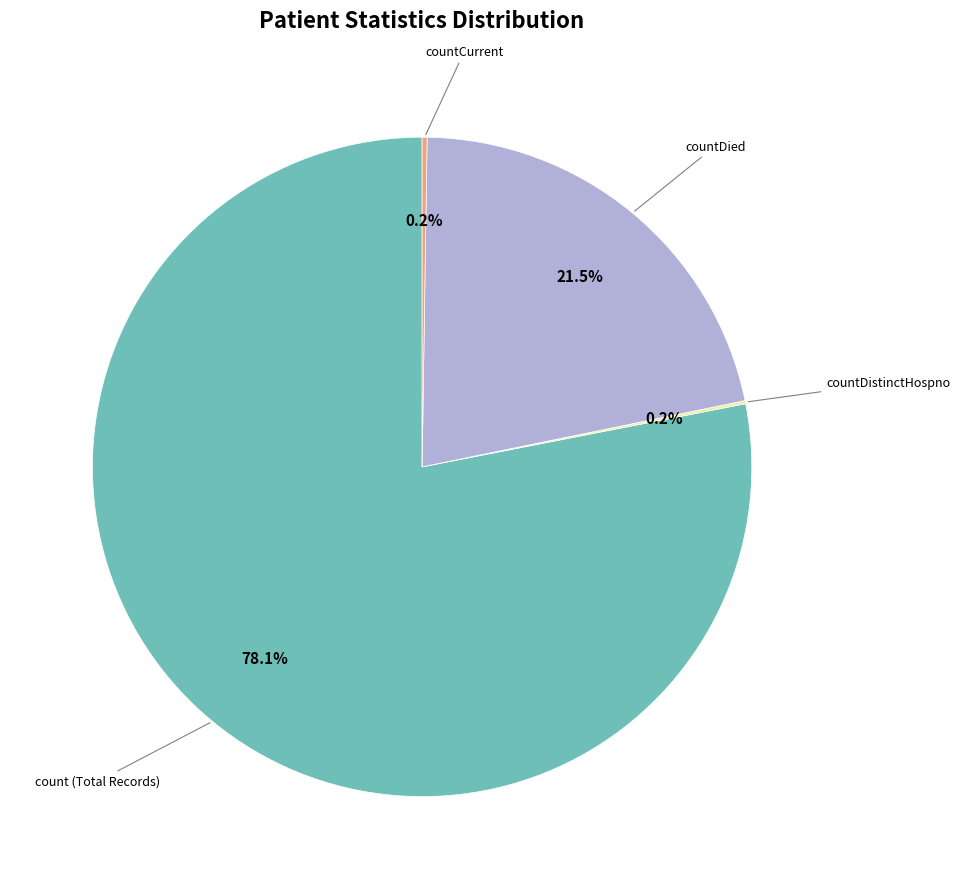

Does any single category account for the majority?

Yes